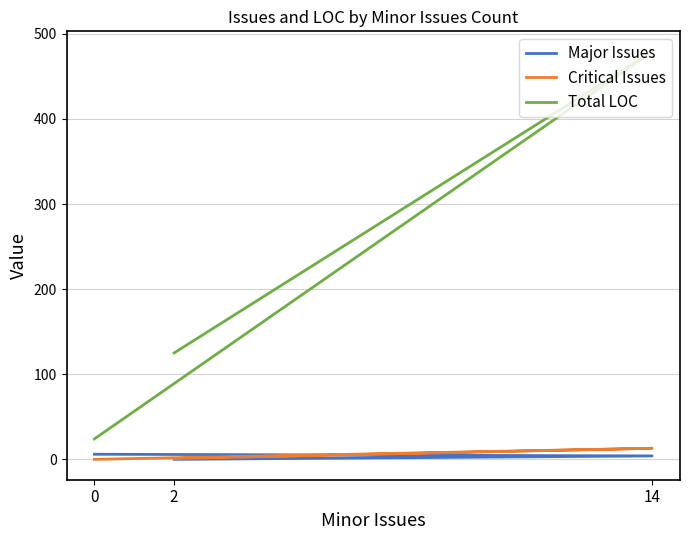

Between 14 and 2, which is larger?

14